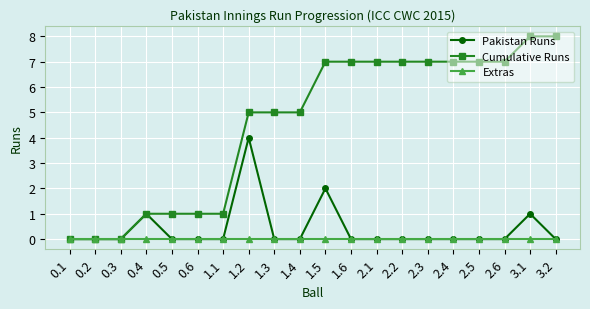

True or false: Cumulative Runs has a value of 13 at 1.6.

False